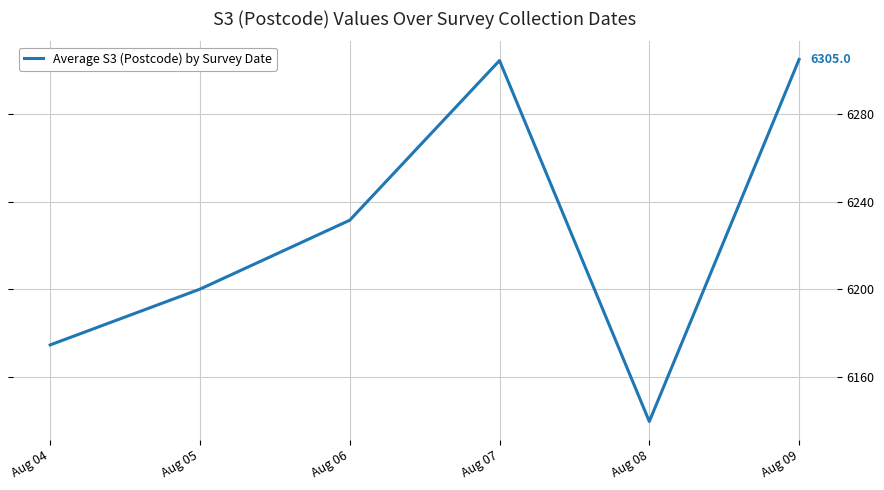

The chart shows a value of 3740.8 at Aug 06. True or false?

False